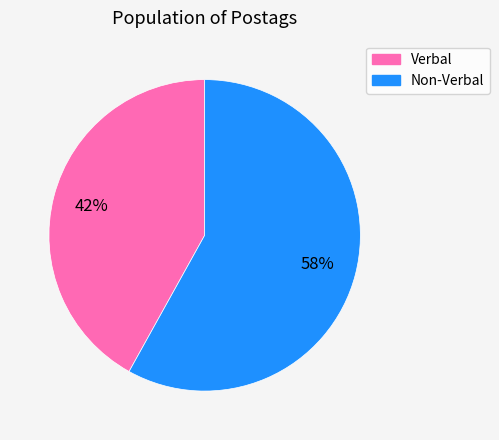

To the nearest percent, what is the difference between the largest and smallest slice percentages?

16%